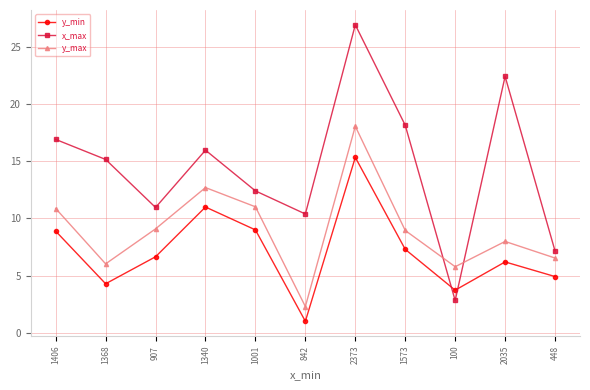

Does the chart display data point markers on the line(s)?

Yes